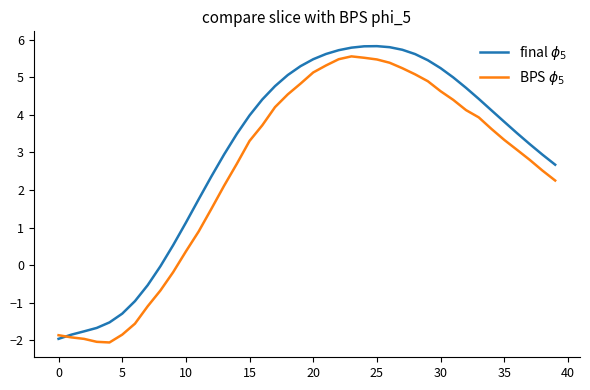

True or false: final $\phi_5$ has more than 0 interior local peaks.

True